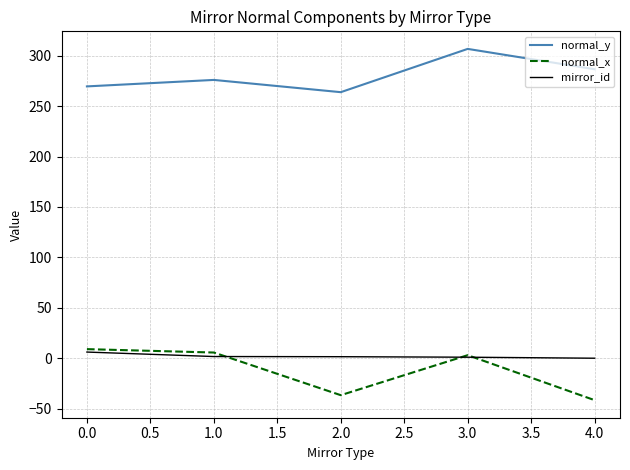

Is the value of mirror_id at 1.0 greater than the value of normal_y at 2.0?

No